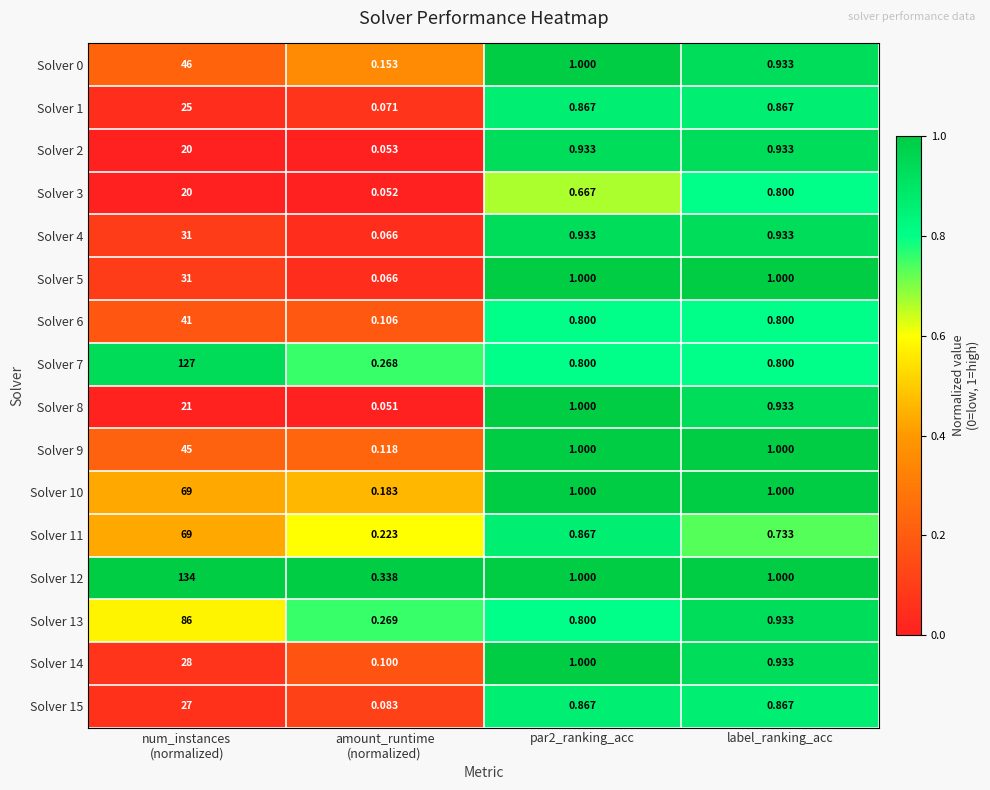

Is the value of Solver 5 at label_ranking_acc greater than the value of Solver 7 at label_ranking_acc?

Yes